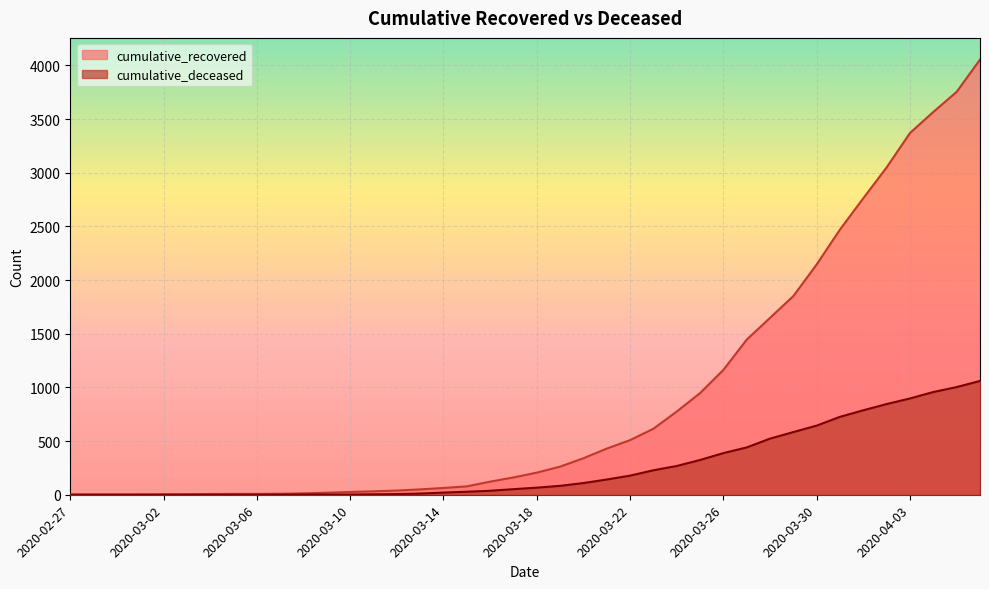

How many lines are shown in the chart?

2